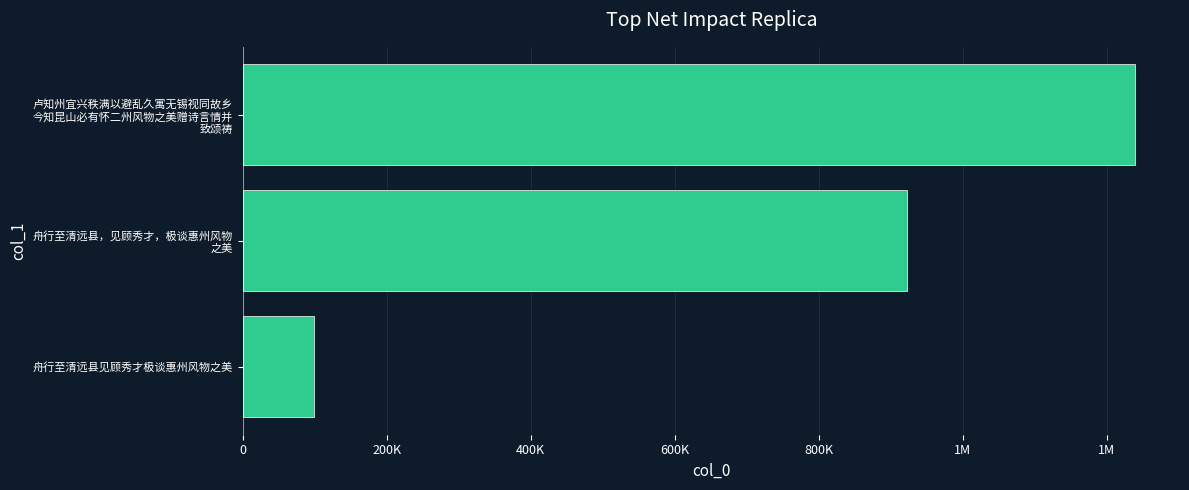

Does the chart contain any negative values?

No